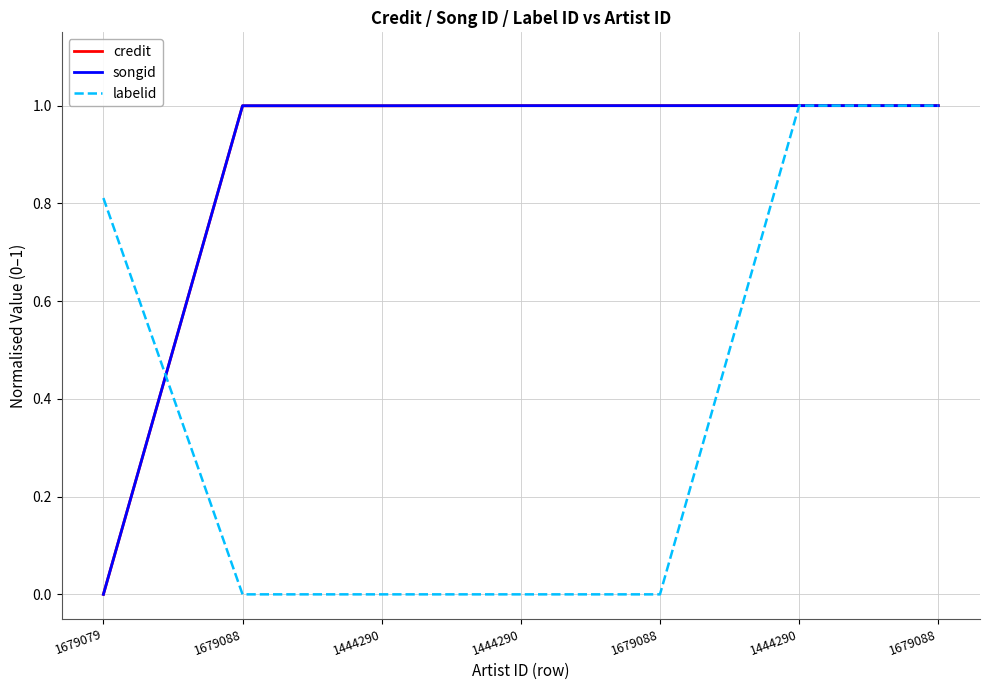

Which label corresponds to the largest value in the chart?

1444290